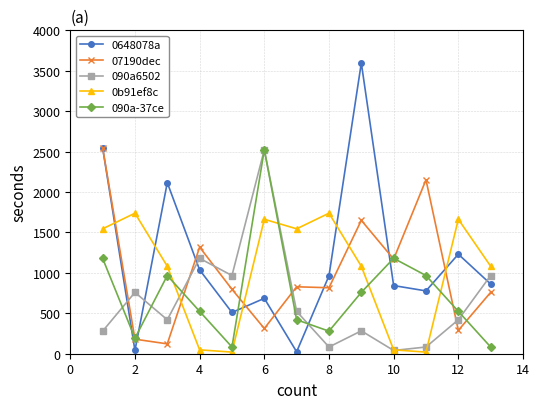

At how many categories does at least one series exceed 2479?

3